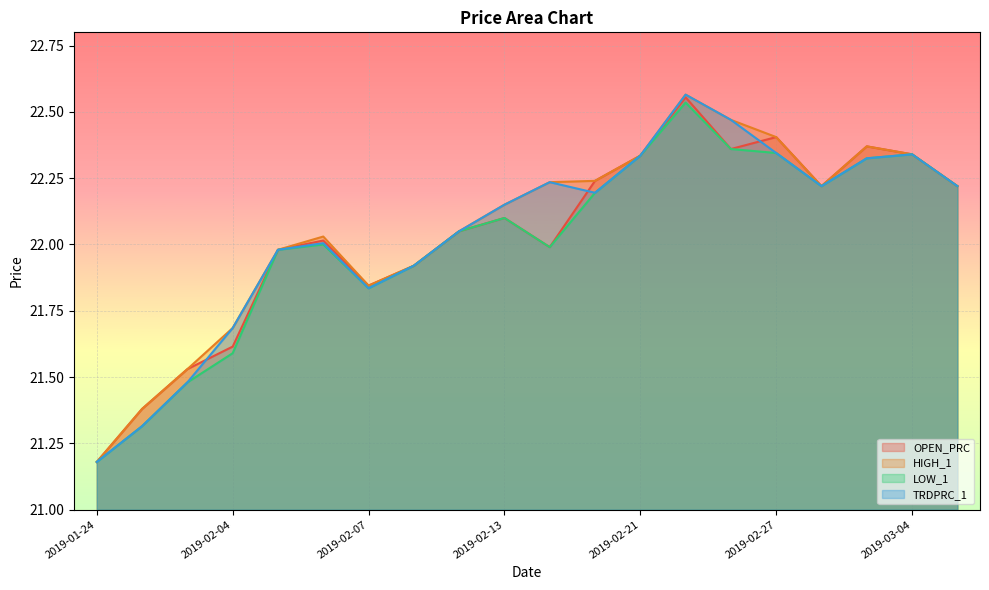

What is the greatest value displayed?

22.6